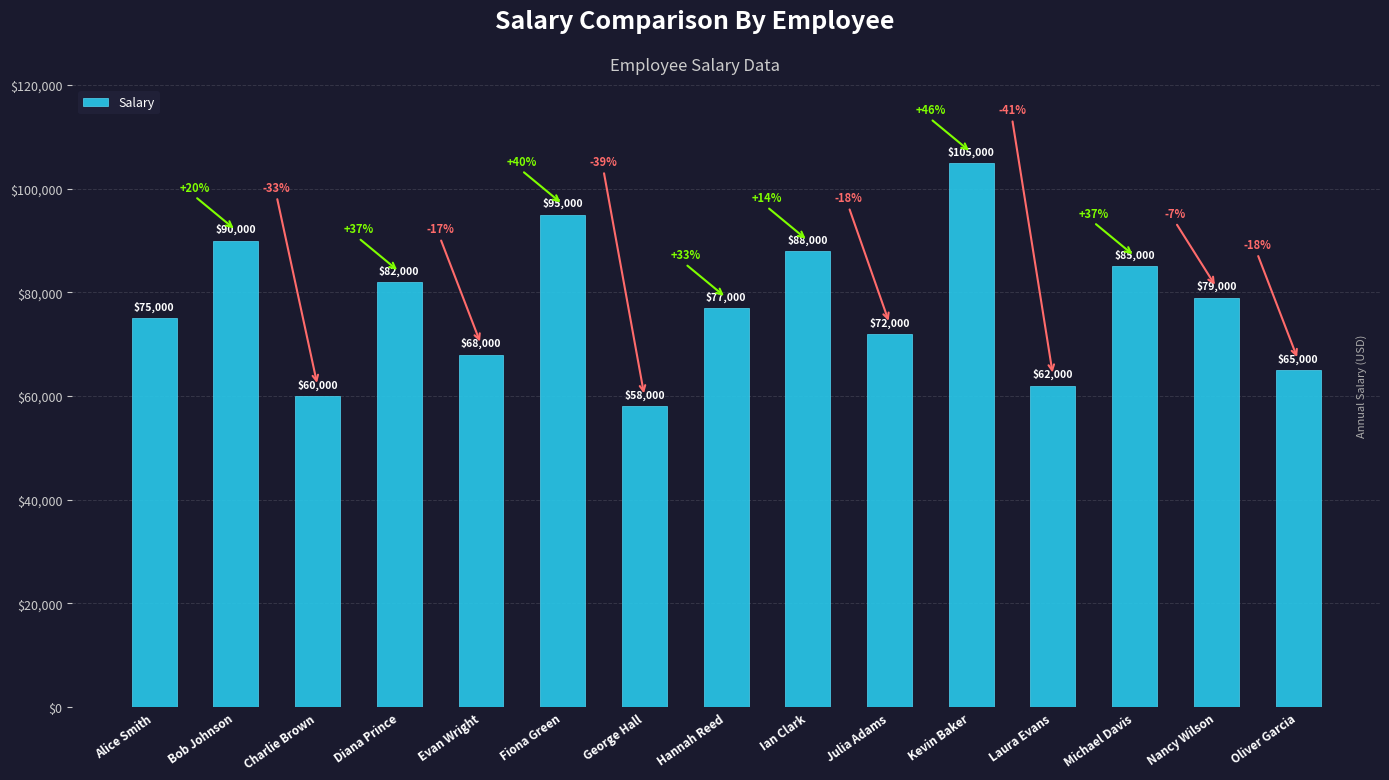

Reading left to right, extract all data points from this chart.

Alice Smith=75000	Bob Johnson=90000	Charlie Brown=60000	Diana Prince=82000	Evan Wright=68000	Fiona Green=95000	George Hall=58000	Hannah Reed=77000	Ian Clark=88000	Julia Adams=72000	Kevin Baker=105000	Laura Evans=62000	Michael Davis=85000	Nancy Wilson=79000	Oliver Garcia=65000